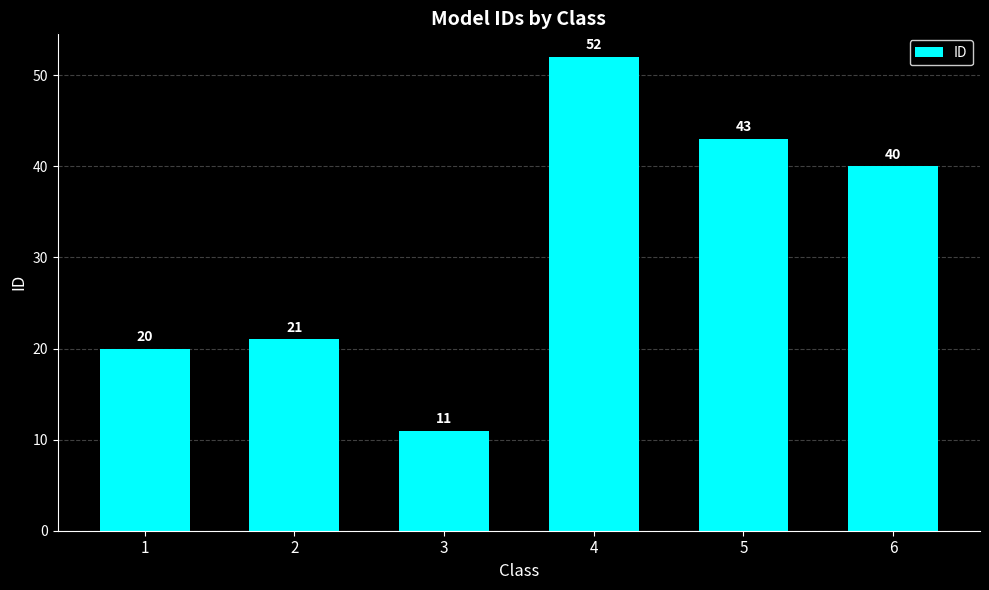

What is the sum of all values?

187